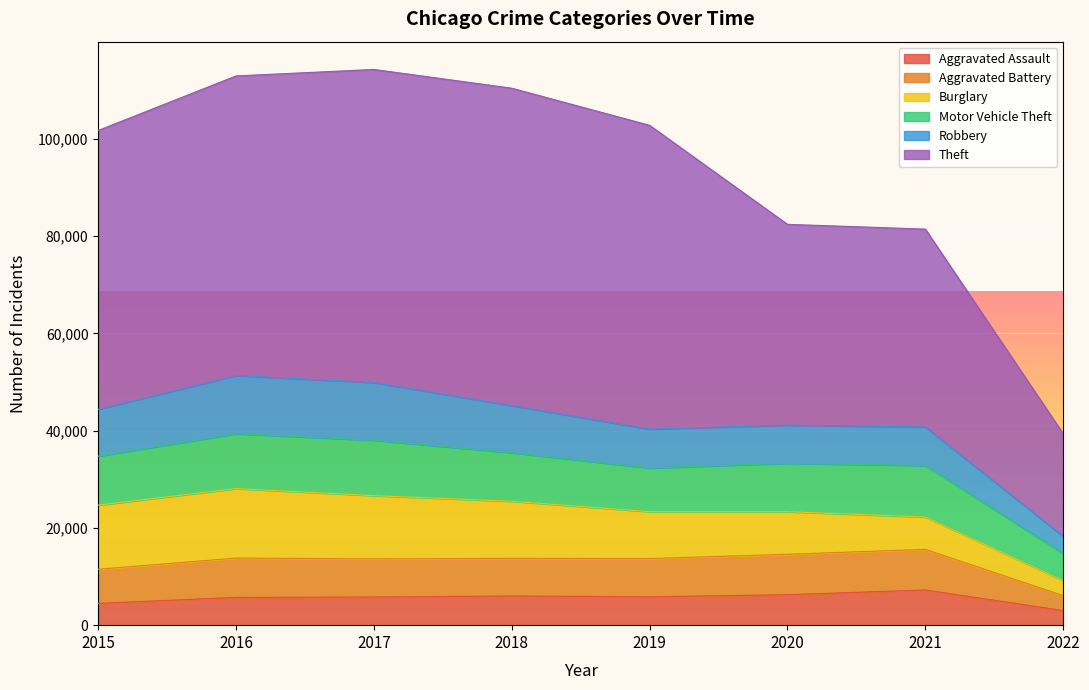

How many series are shown in this chart?

6